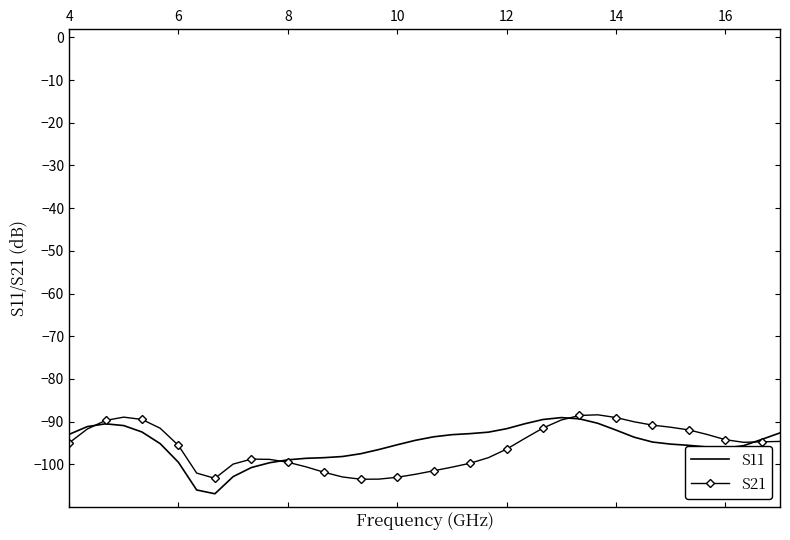

What is the minimum value for S11?

-106.9